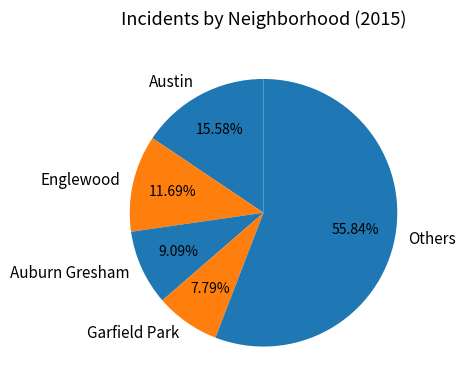

Do Others and Garfield Park together represent more than half of the pie?

Yes